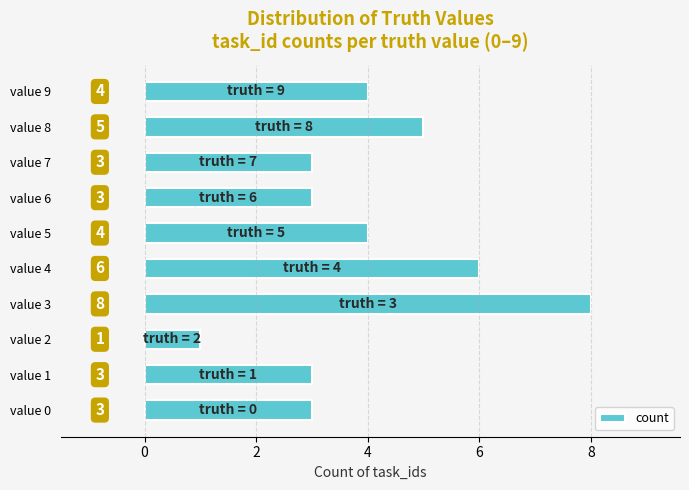

What is the difference between the maximum and second lowest values?

5